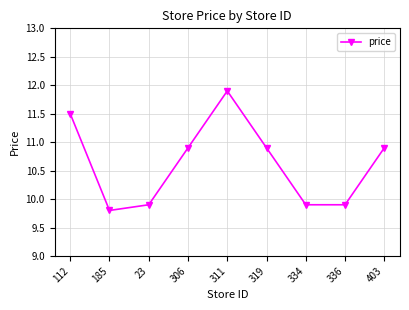

Count the number of categories in the chart.

9